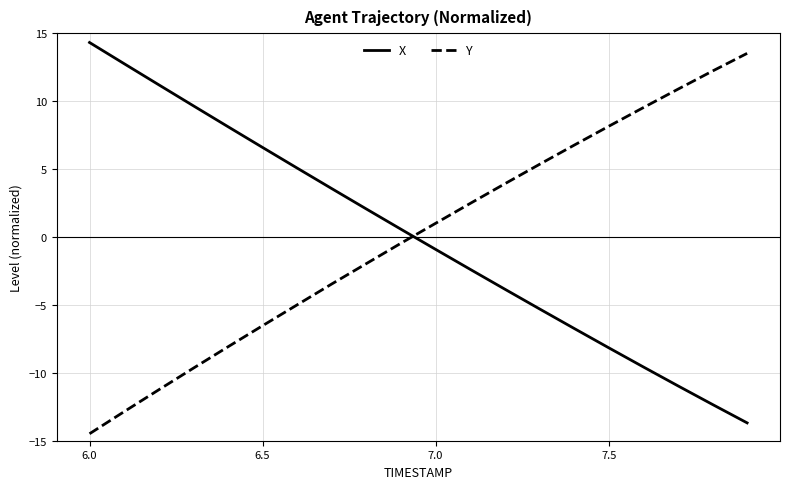

What is the minimum value shown in the chart?

-14.5